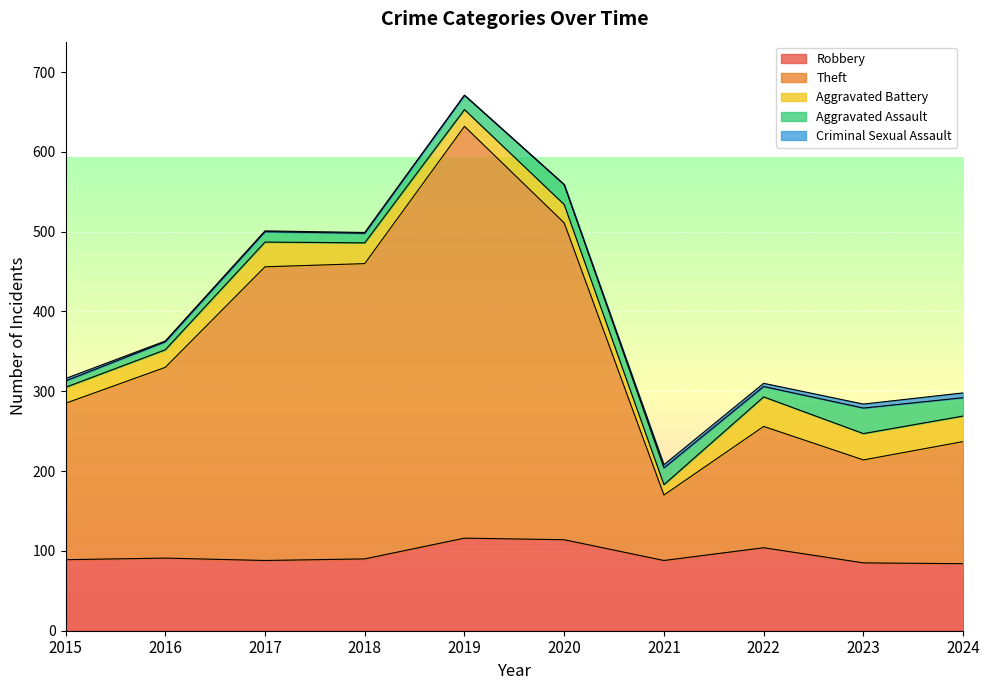

True or false: Aggravated Battery has more than 2 interior local peaks.

True